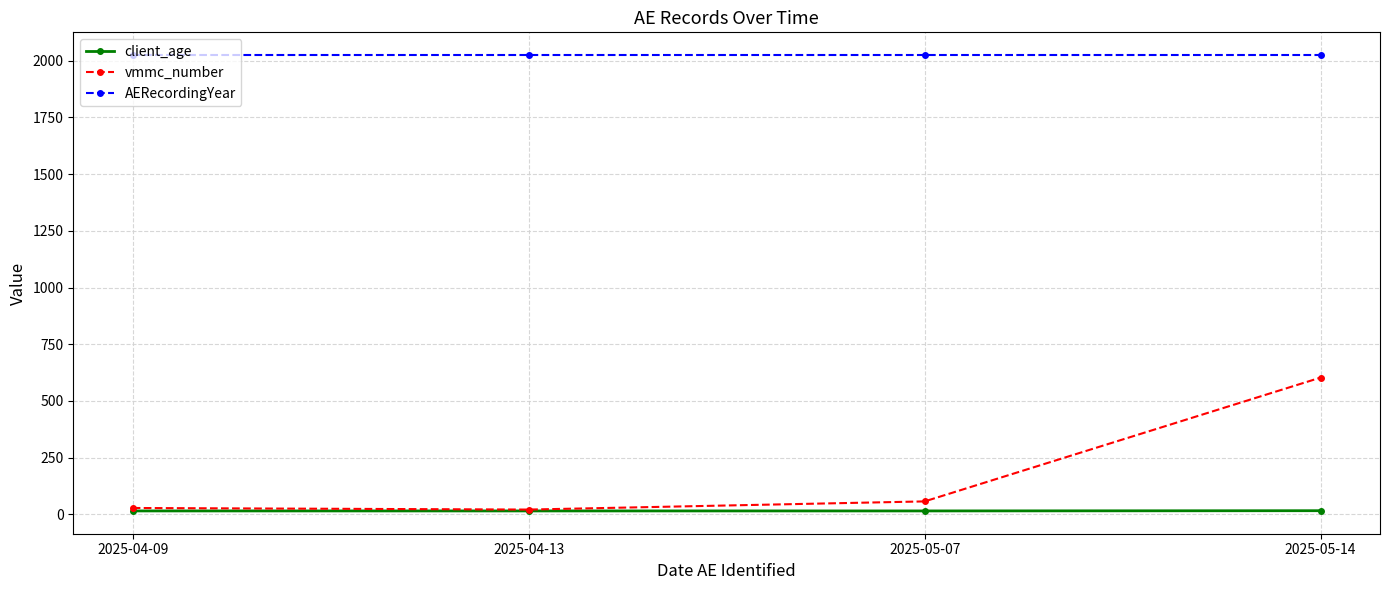

How many values in the client_age series exceed 15?

1